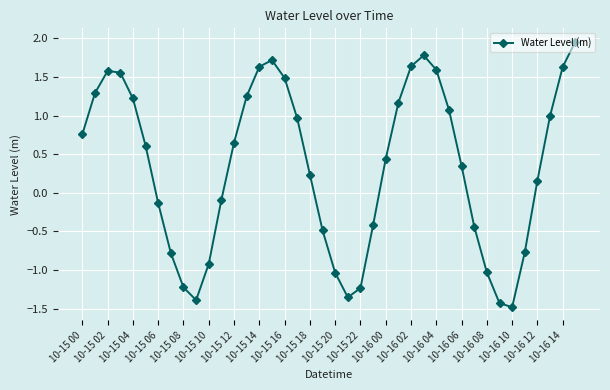

True or false: there are more than 2 points higher than both neighbors.

True